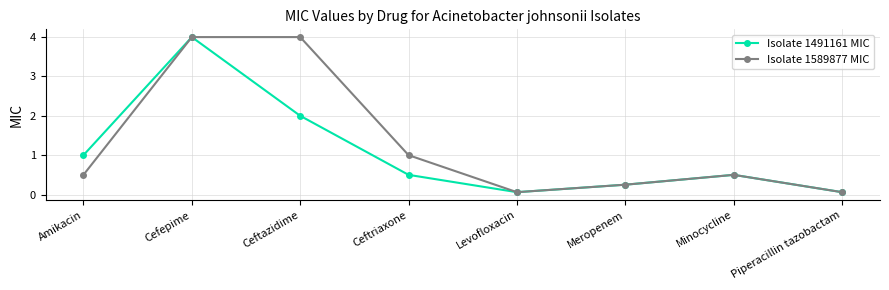

List the series in order of their overall mean, highest first.

Isolate 1589877 MIC, Isolate 1491161 MIC